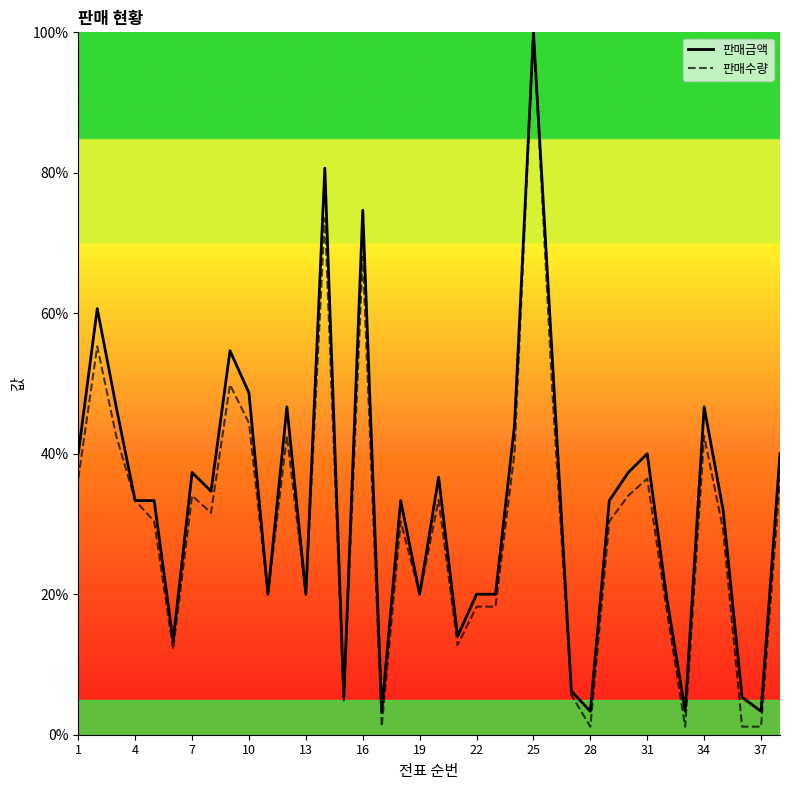

What is the maximum value shown in the chart?

100.0